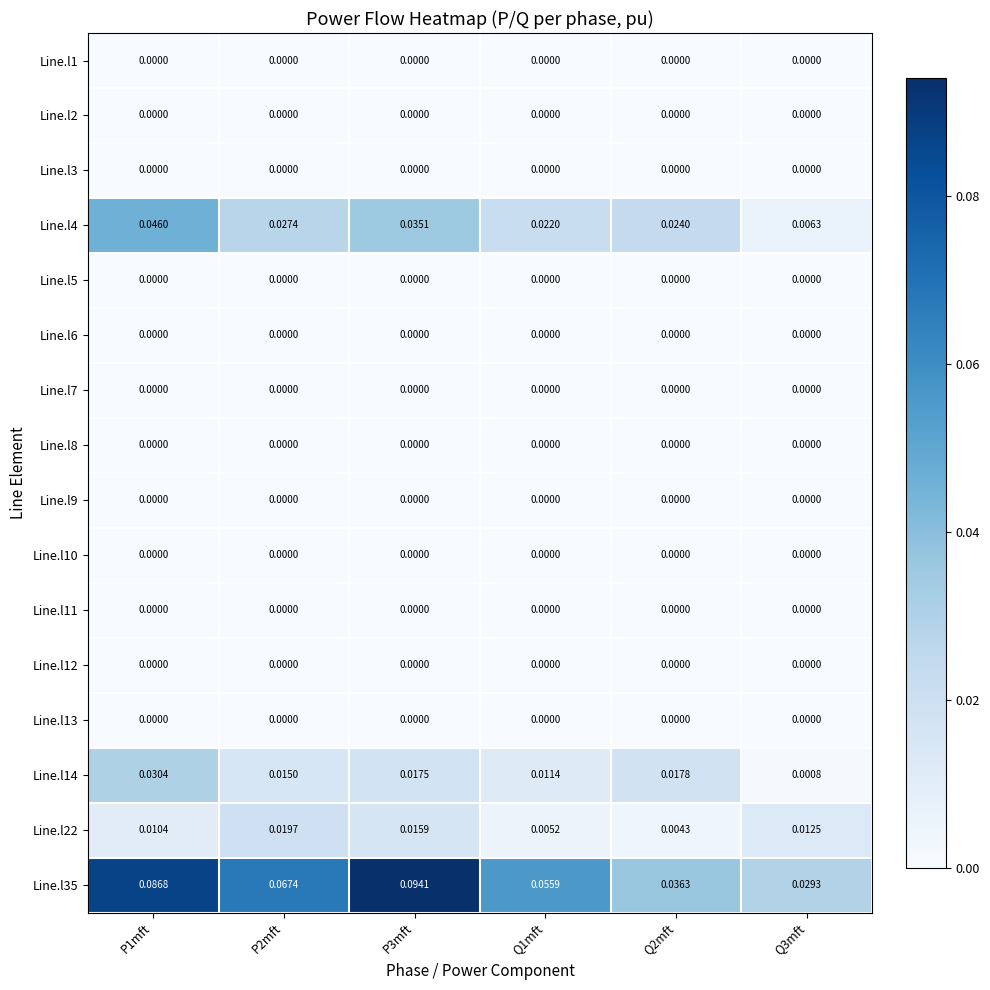

How many data points does each series have?

6